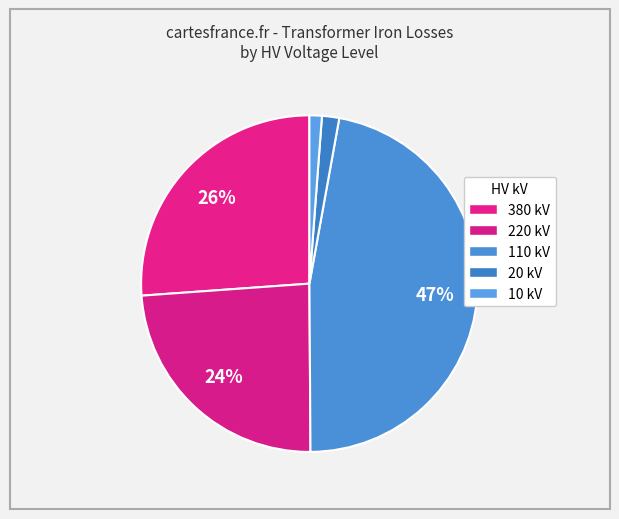

To the nearest percent, what is the difference between the largest and smallest slice percentages?

46%